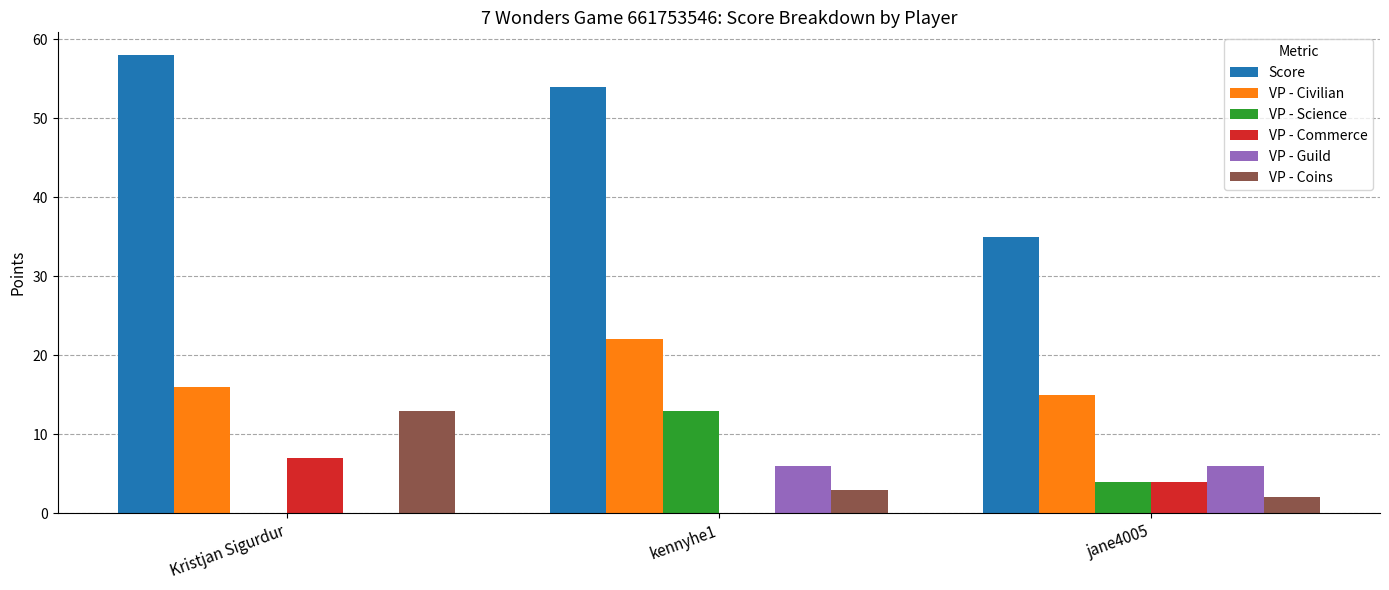

The VP - Civilian series shows 25 at Kristjan Sigurdur. True or false?

False